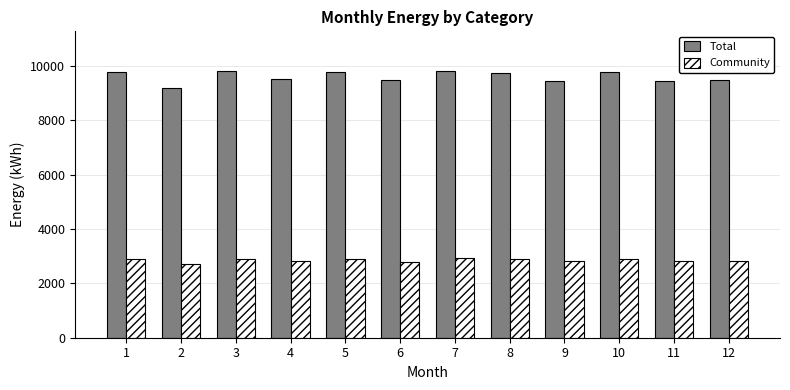

The Total series shows 13913.7 at 7. True or false?

False